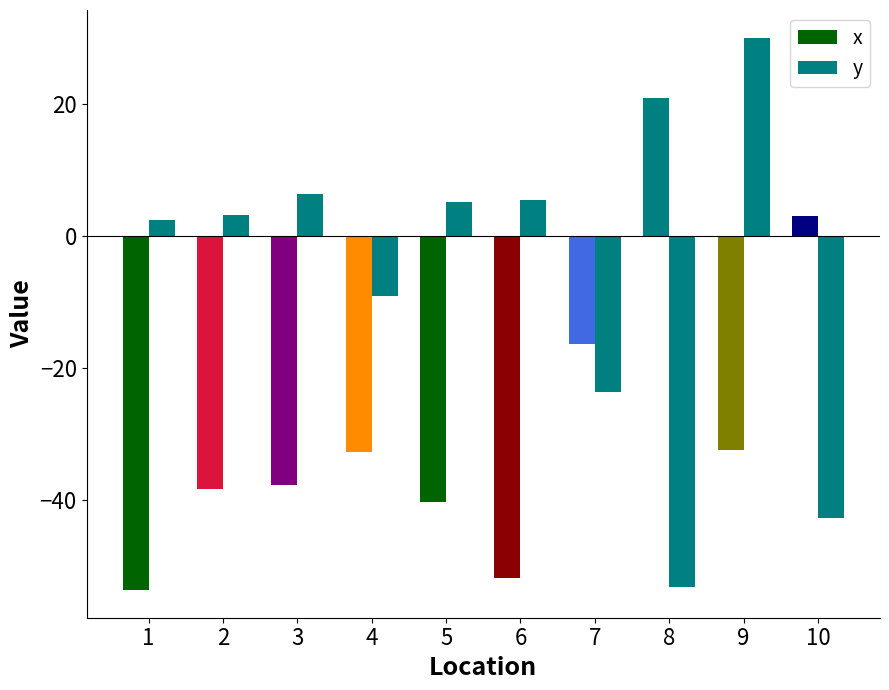

Does the chart contain stacked bars?

No